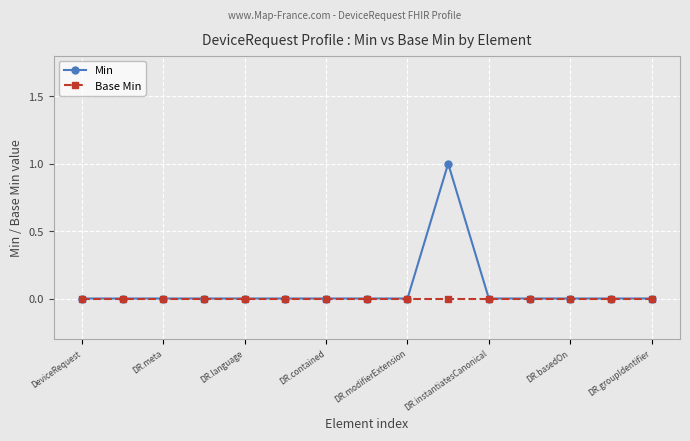

Which series has the widest spread of values?

Min